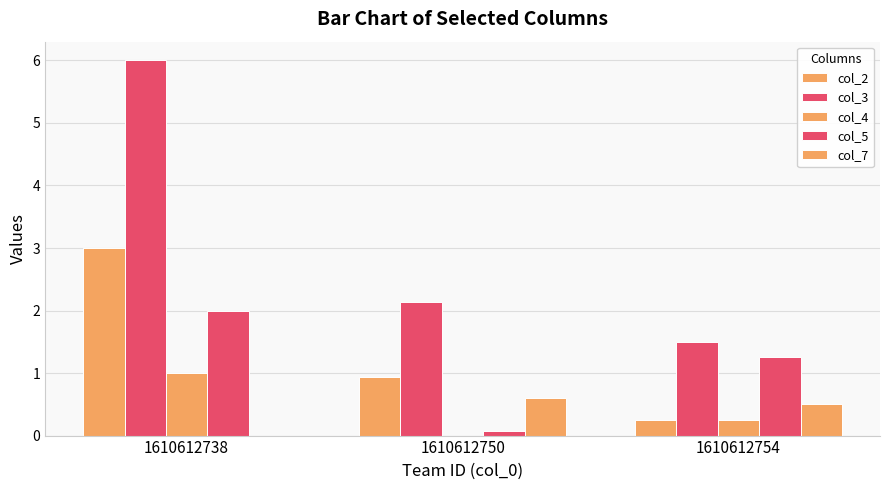

How many groups of bars are there?

3